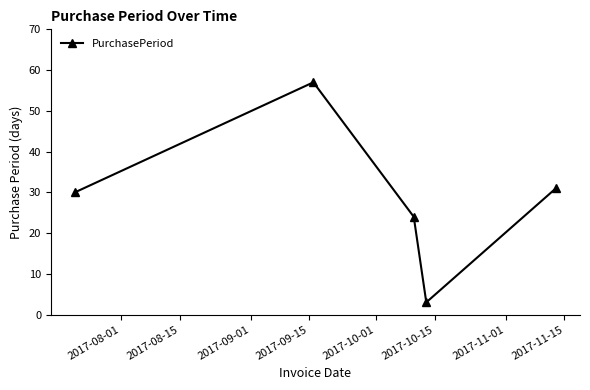

What is the value of the 5th point from the left?

31